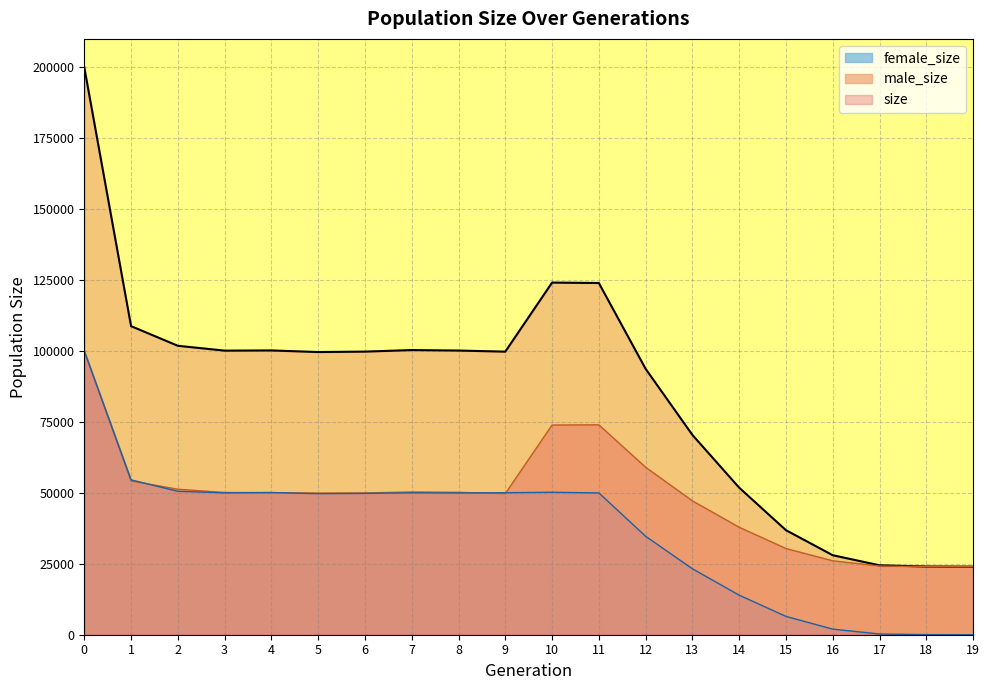

Rank the series by their average value, from highest to lowest.

size, male_size, female_size